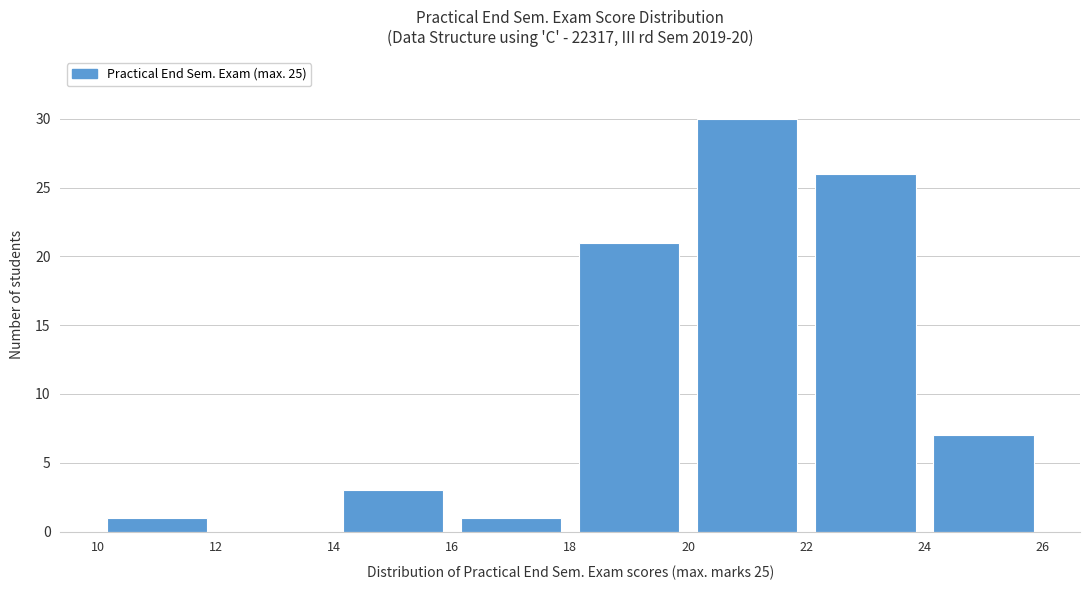

Which range on the x-axis has the tallest bar?

20 to 22